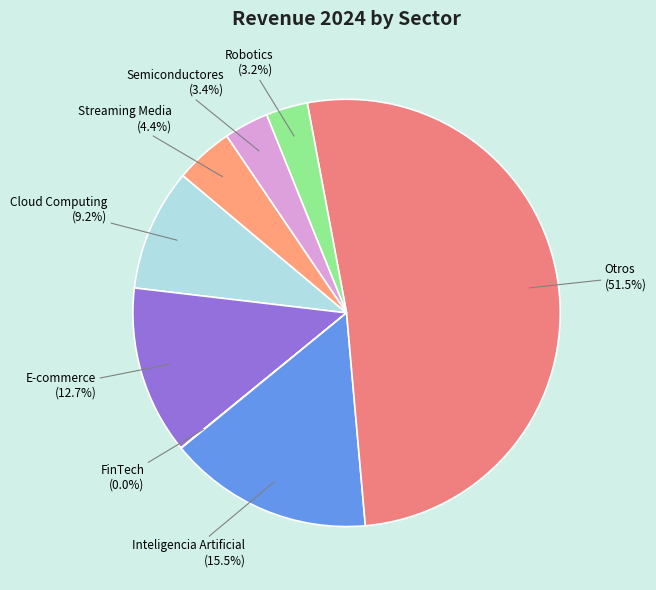

Do E-commerce and Otros together represent more than half of the pie?

Yes